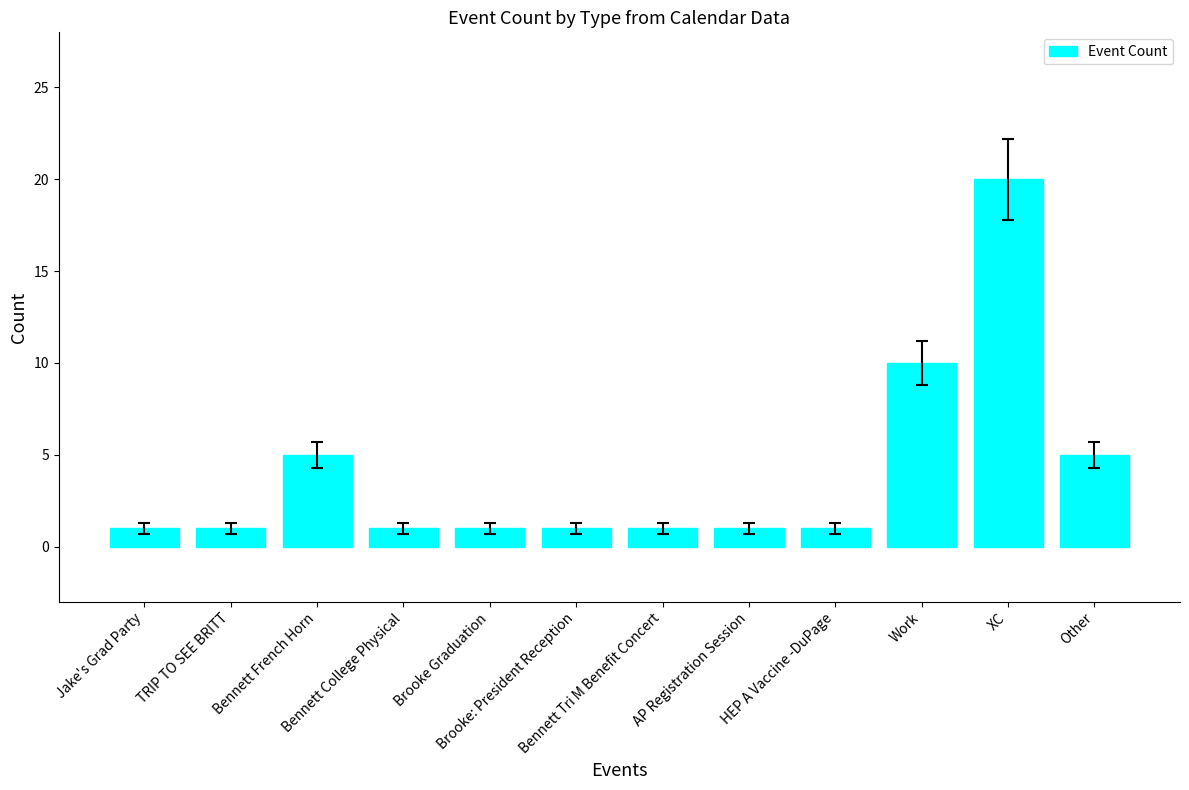

What is the change in value from Bennett French Horn to Brooke Graduation?

-4